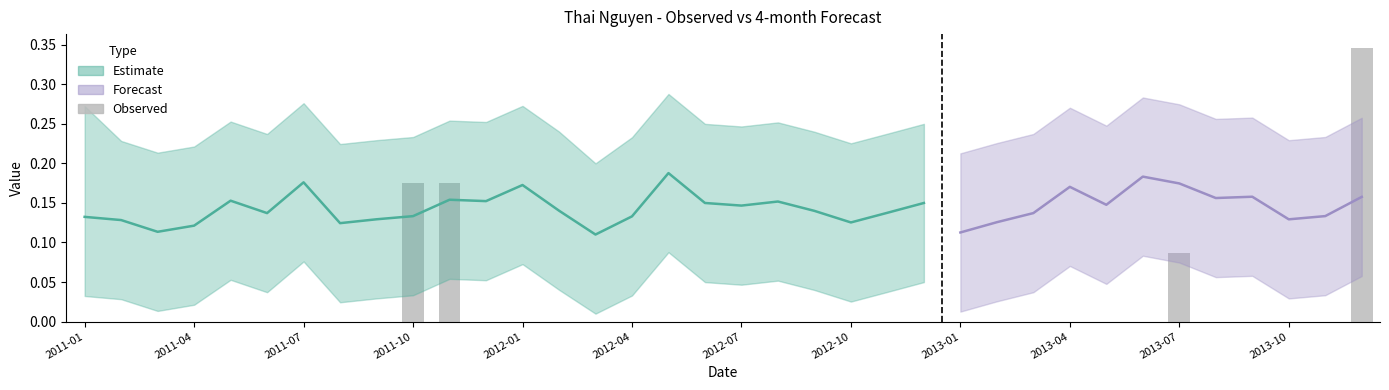

The chart shows a value of 0.0 at 2012-10. True or false?

True